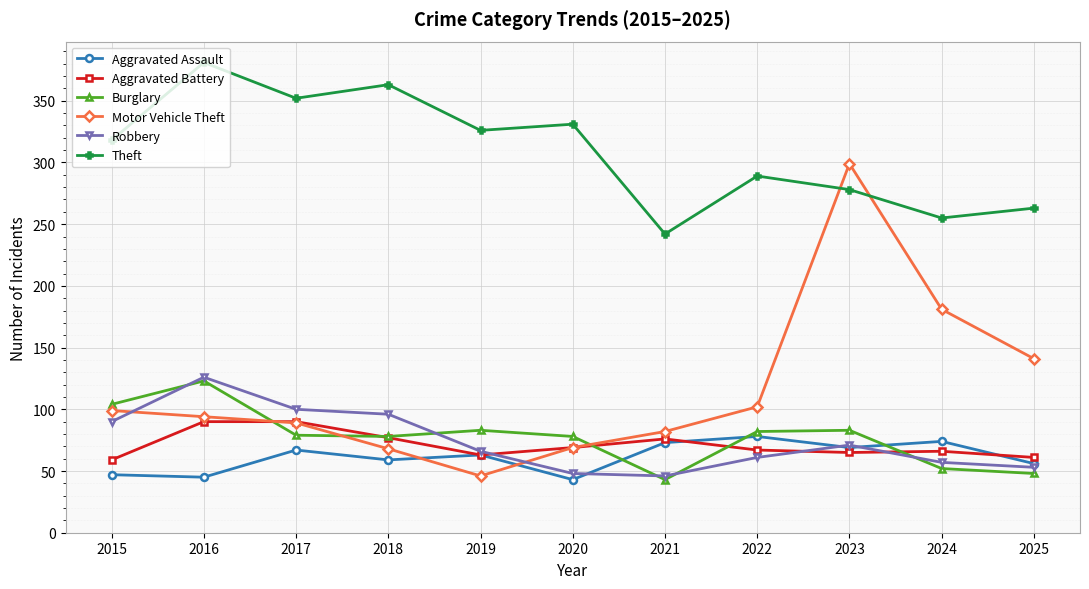

Which category has the highest value across all series?

2016